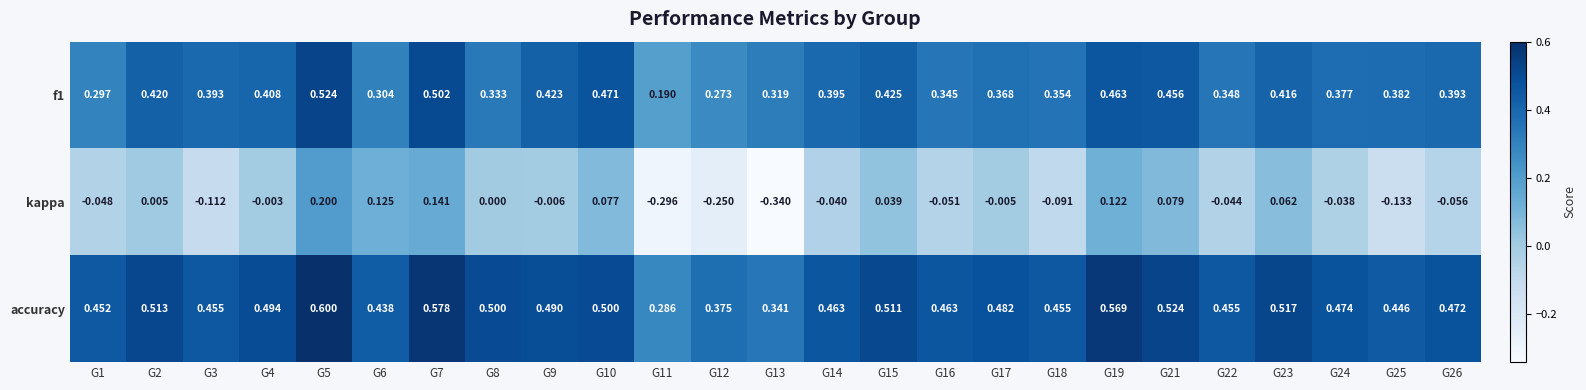

Which series has the widest spread of values?

kappa